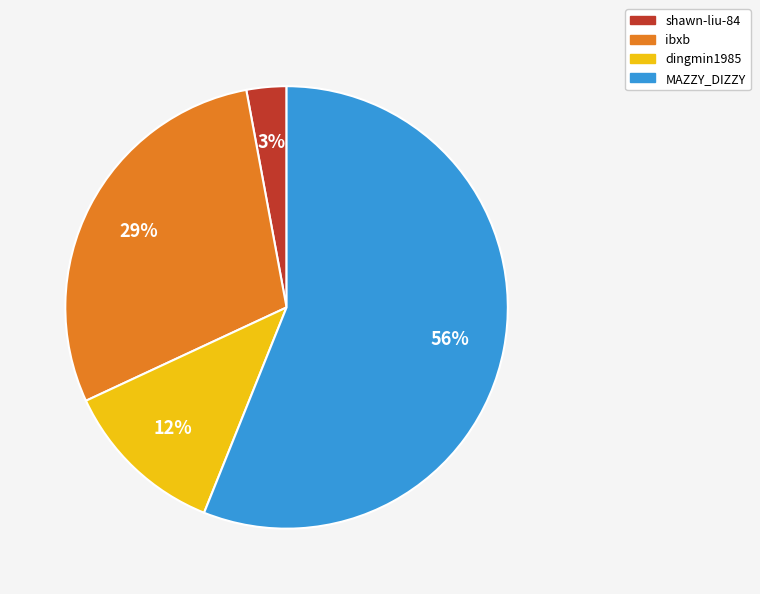

Rank the categories by value from highest to lowest.

MAZZY_DIZZY, ibxb, dingmin1985, shawn-liu-84